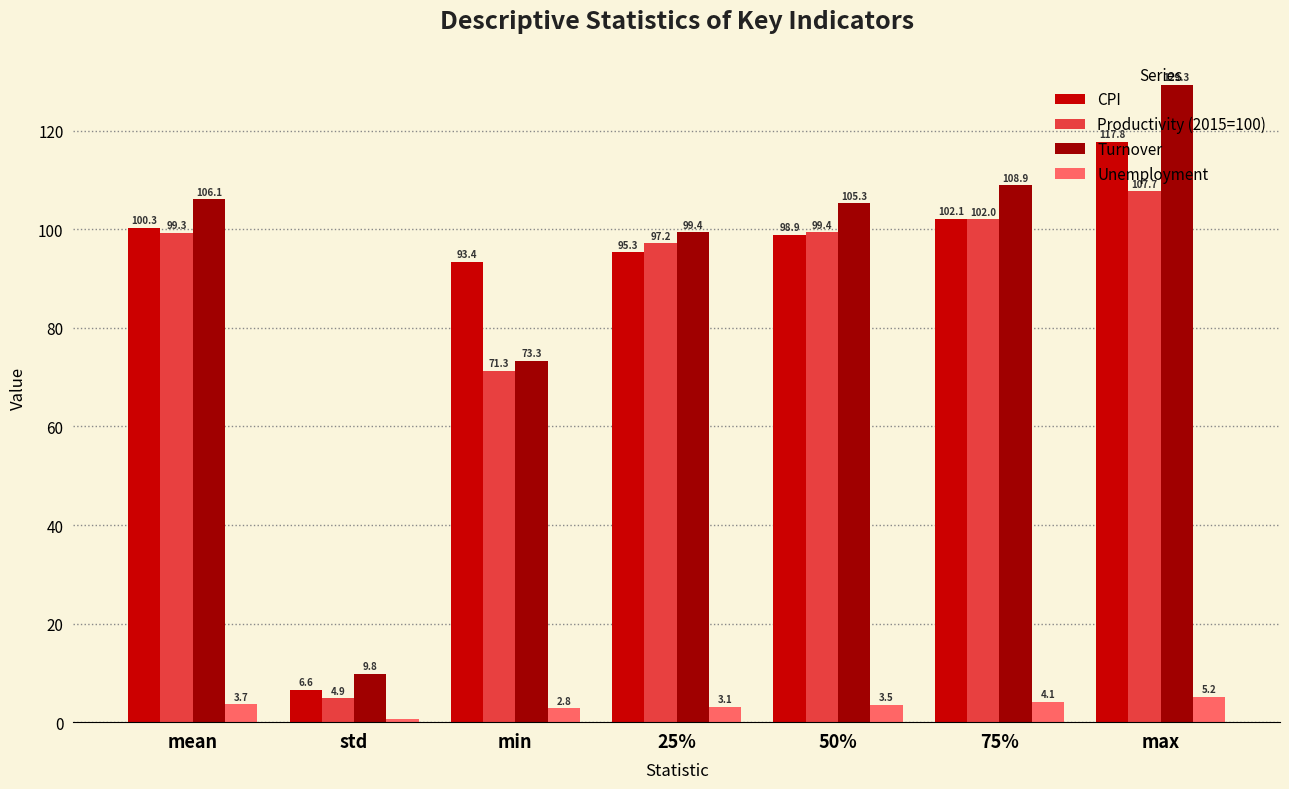

How many groups of bars are there?

7